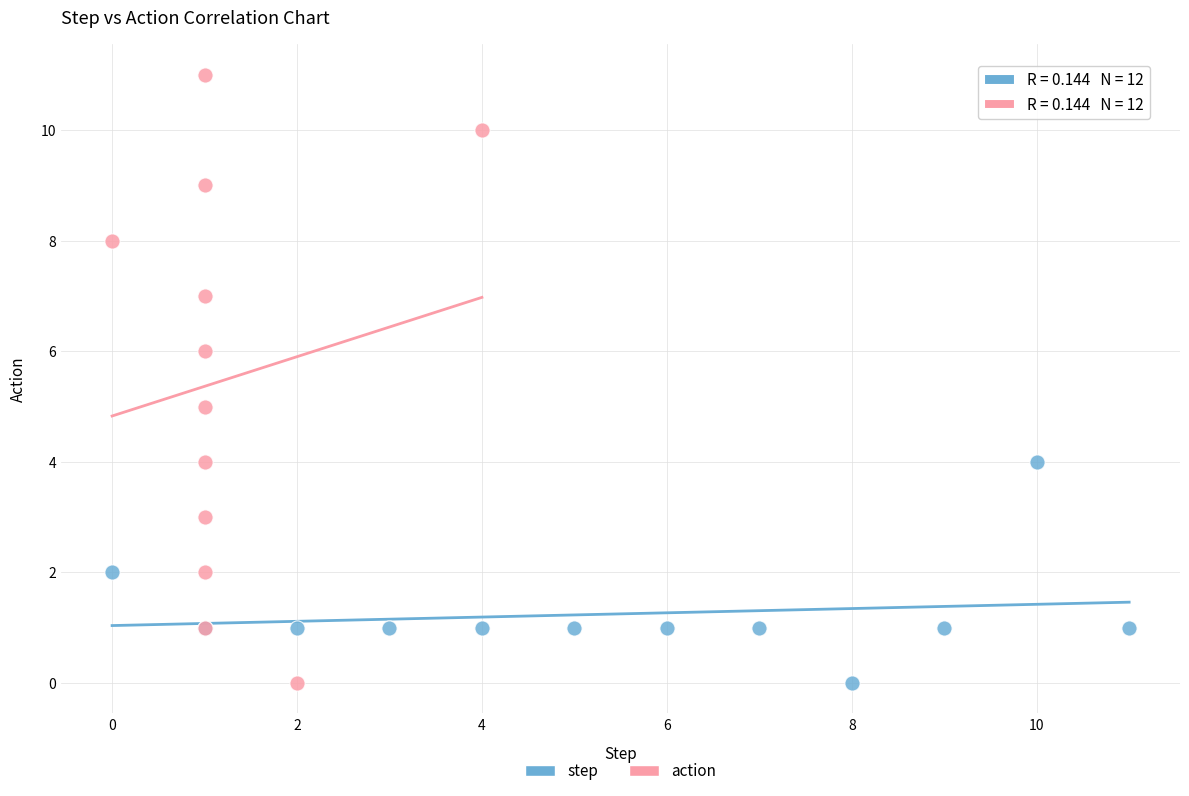

Which series reaches the maximum Y coordinate?

action